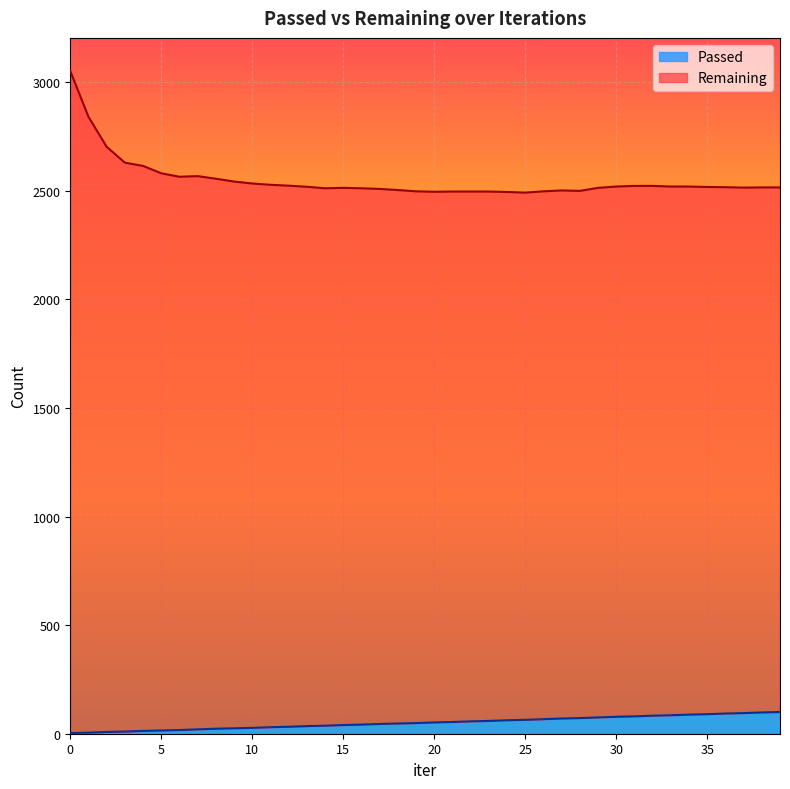

Where is the first local minimum for Remaining?

6